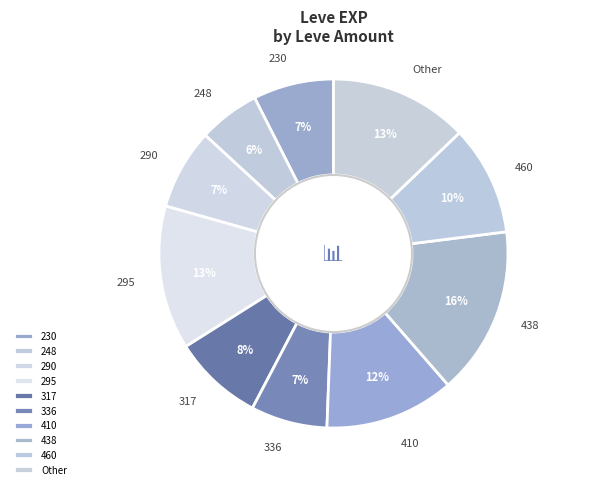

What is the ratio of the value at 336 to the value at 410?

0.6